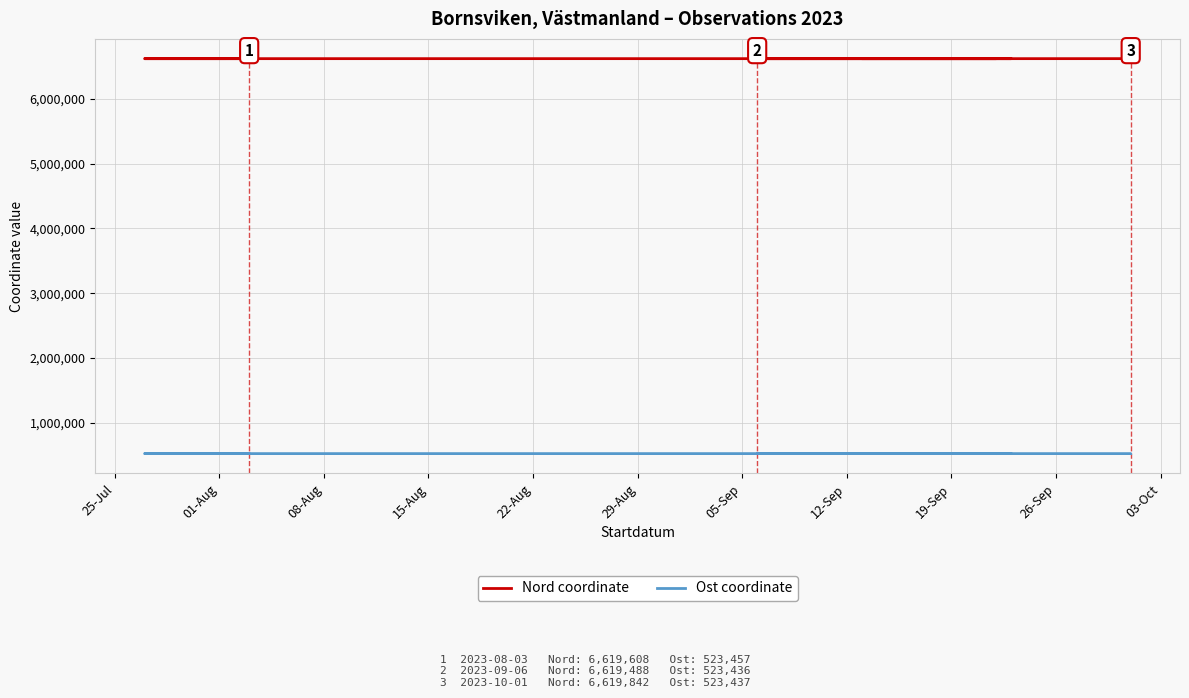

Does the chart display data point markers on the line(s)?

No